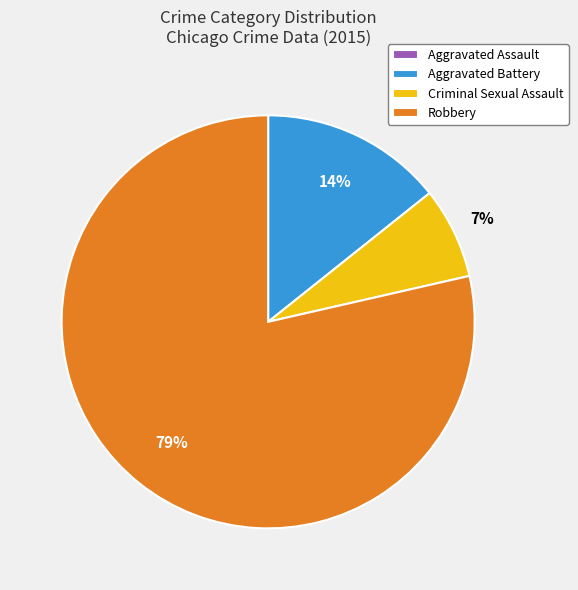

What percentage is the Robbery slice, to the nearest percent?

79%